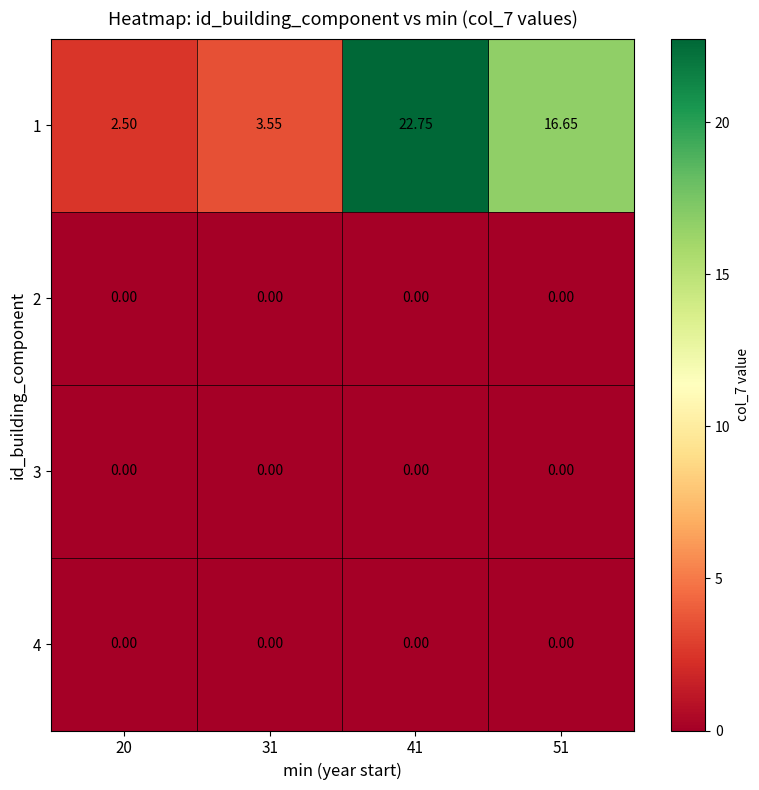

What is the total value across all series at 20?

2.5